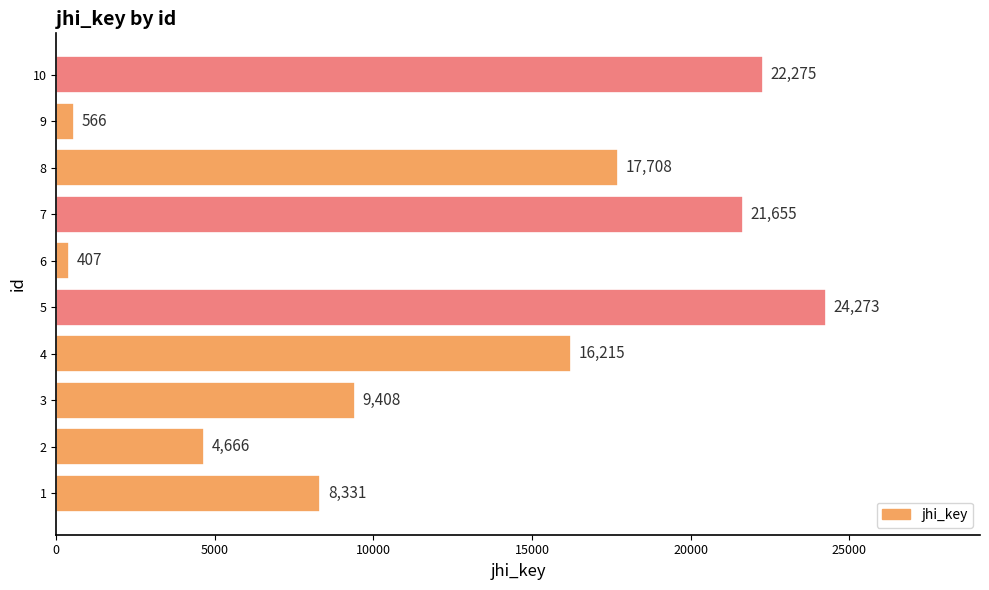

What is the ratio of the value at 10 to the value at 8?

1.3